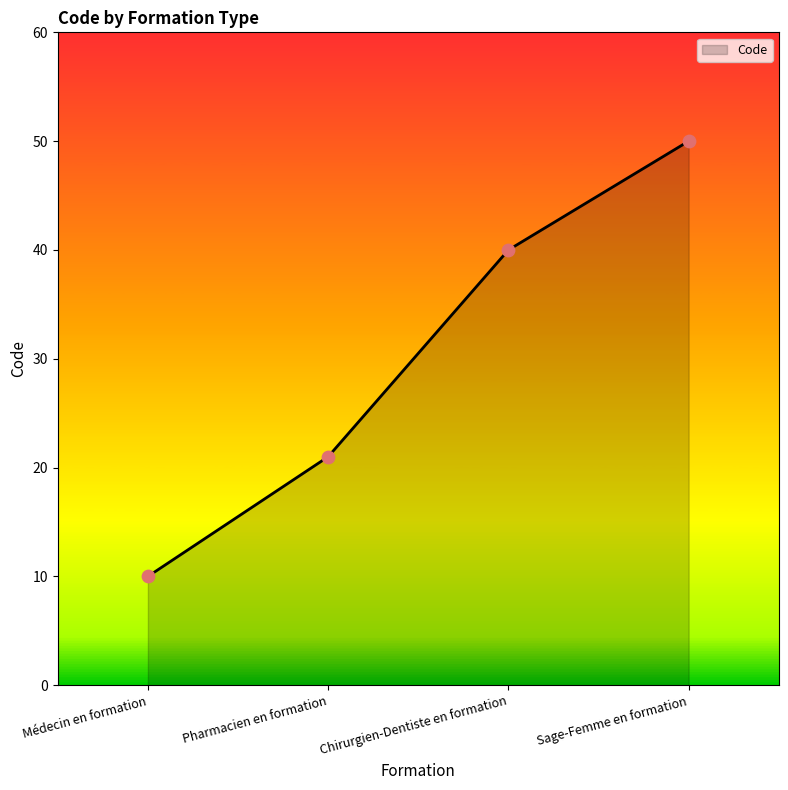

What is the change in value from Pharmacien en formation to Sage-Femme en formation?

+29